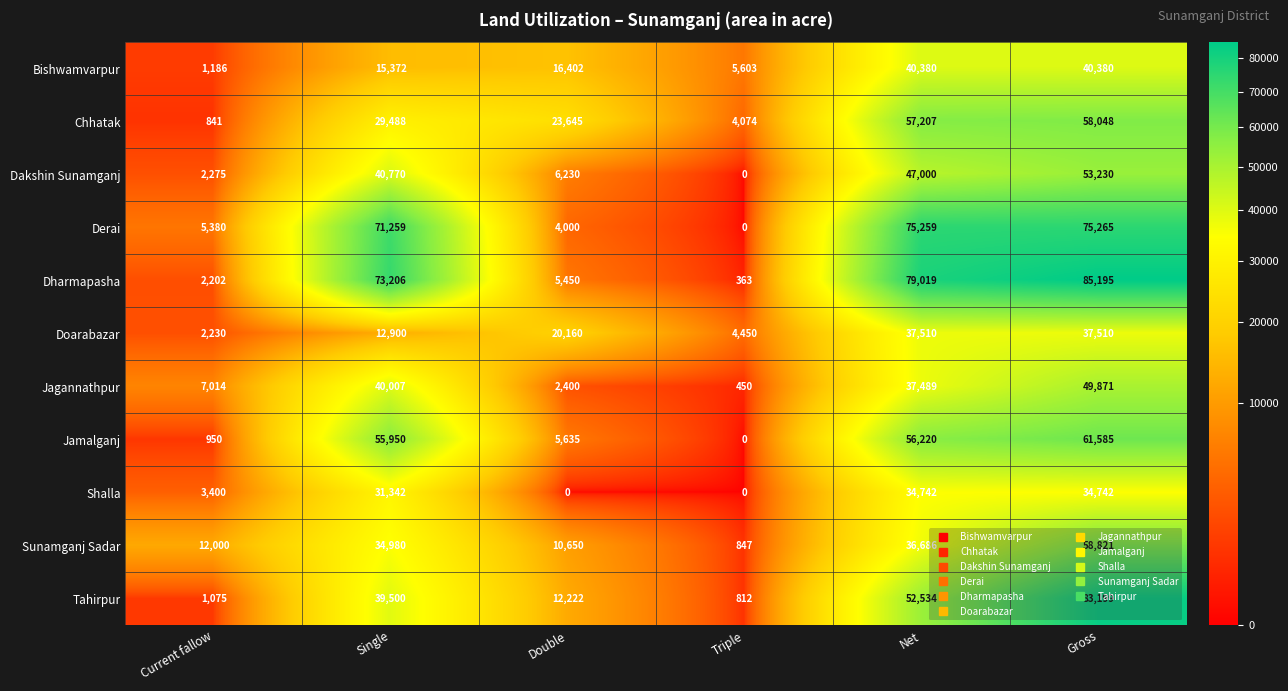

What is the maximum value shown in the chart?

85195